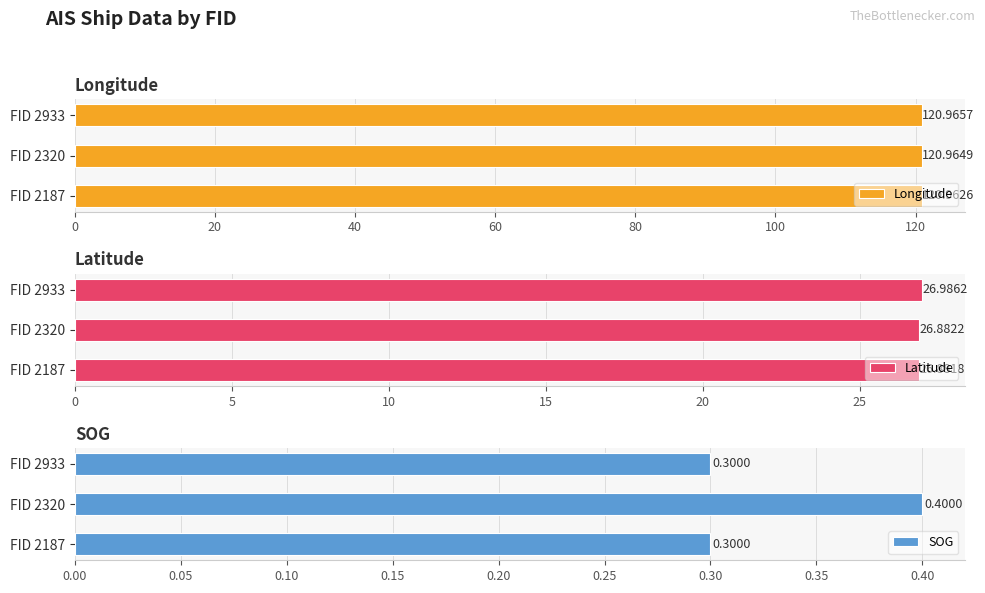

Rank the categories by Longitude value from lowest to highest.

FID 2187, FID 2320, FID 2933